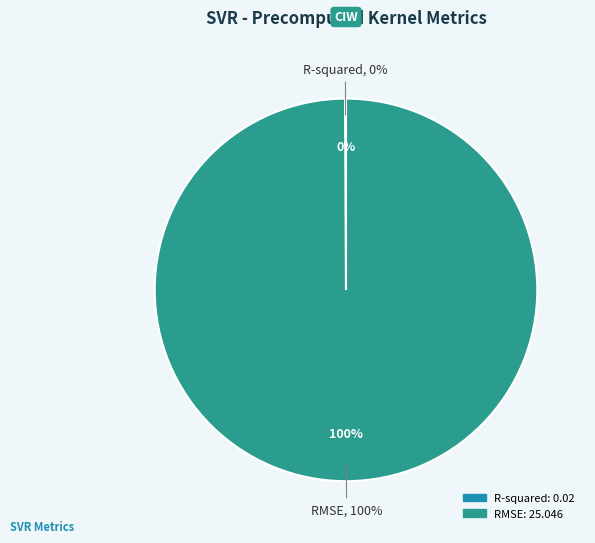

Which slice is the smallest?

R-squared